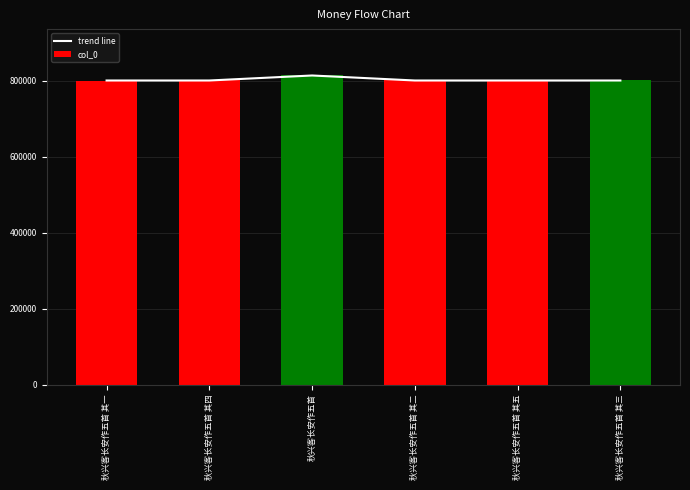

List the labels in order of trend line value, largest first.

秋兴客长安作五首, 秋兴客长安作五首 其五, 秋兴客长安作五首 其四, 秋兴客长安作五首 其三, 秋兴客长安作五首 其二, 秋兴客长安作五首 其一